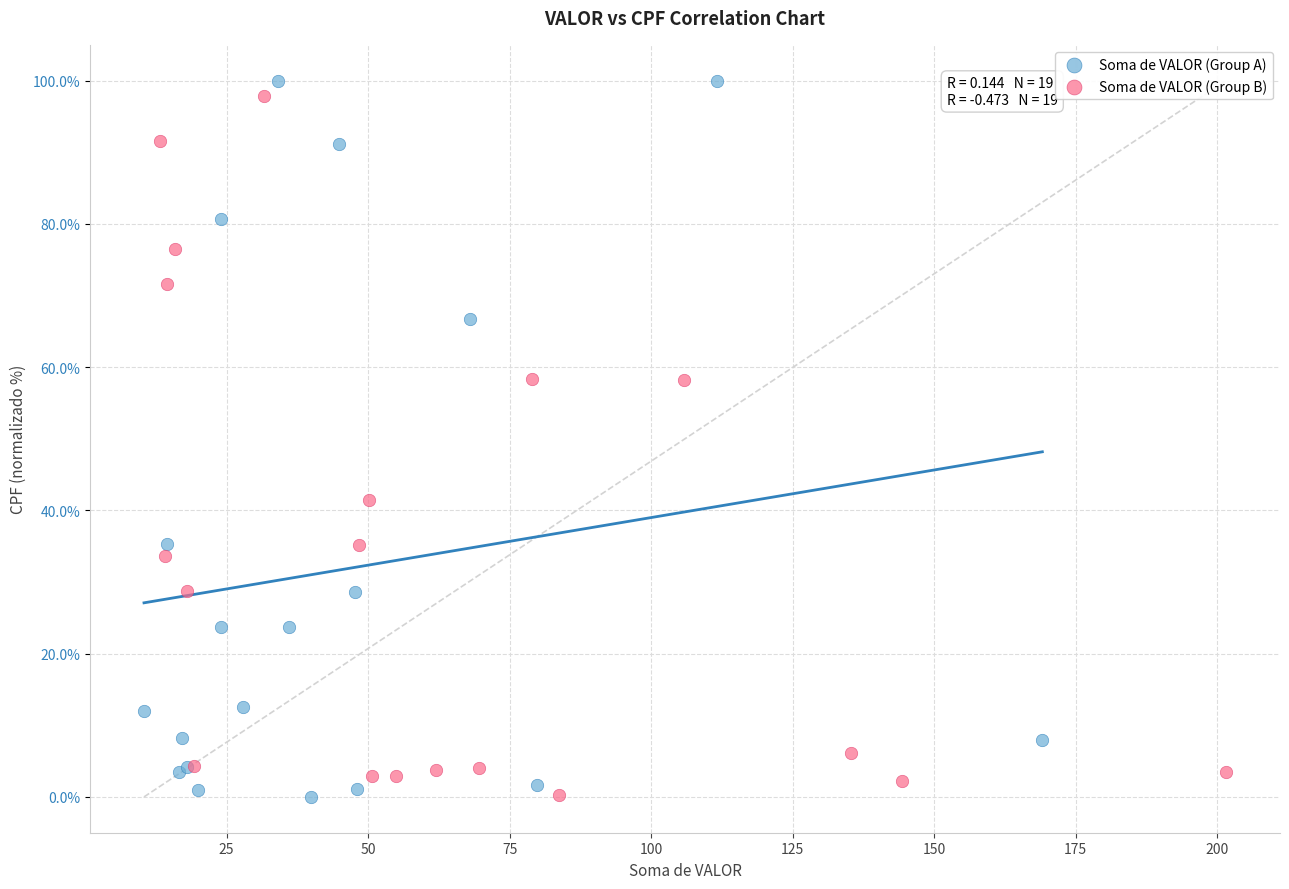

Which series has the largest Y range (max minus min)?

Soma de VALOR (Group A)